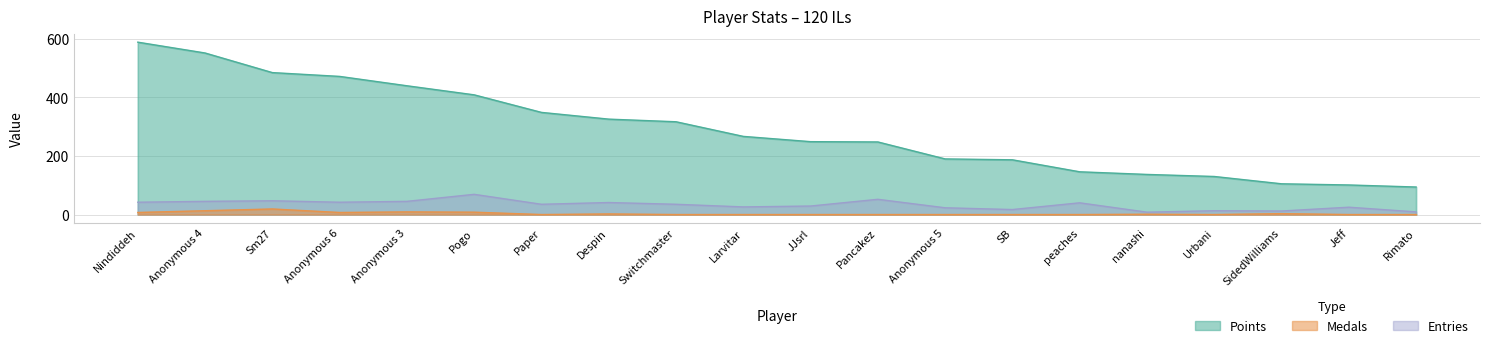

What are all the series names shown in the legend?

Points, Medals, Entries